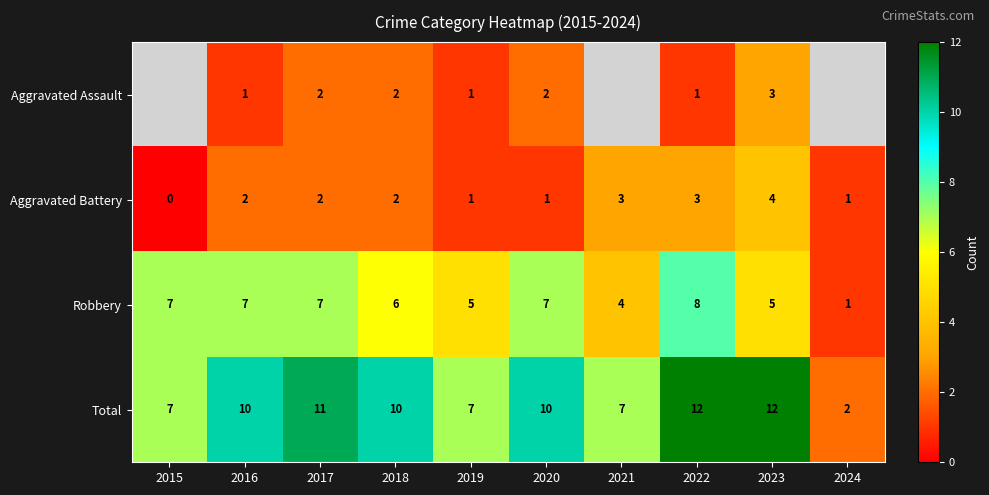

True or false: Aggravated Battery has a value of 2.7 at 2016.

False